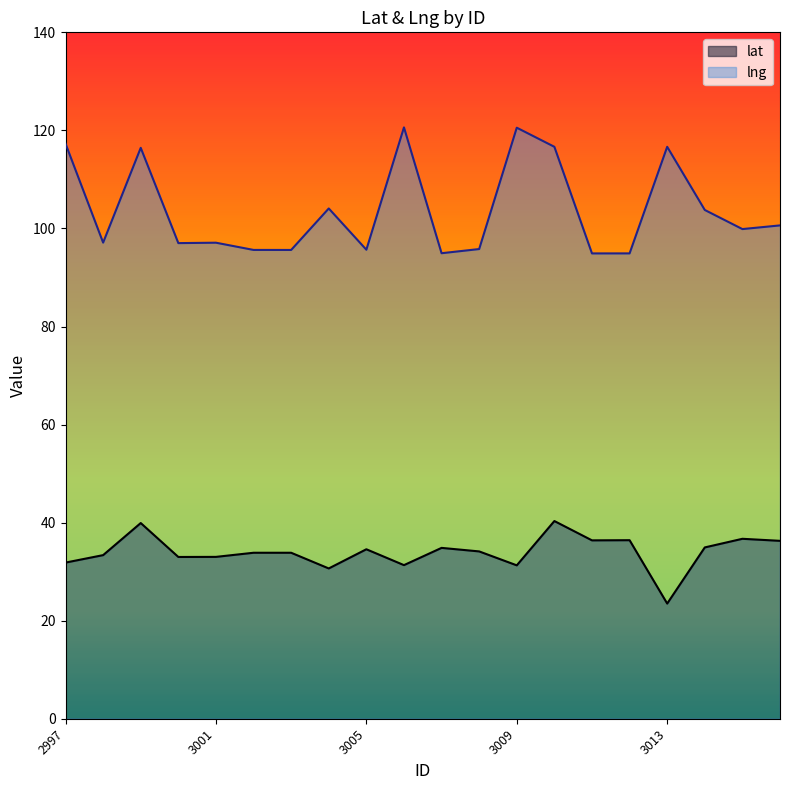

List the series in order of their peak value, highest first.

lng, lat